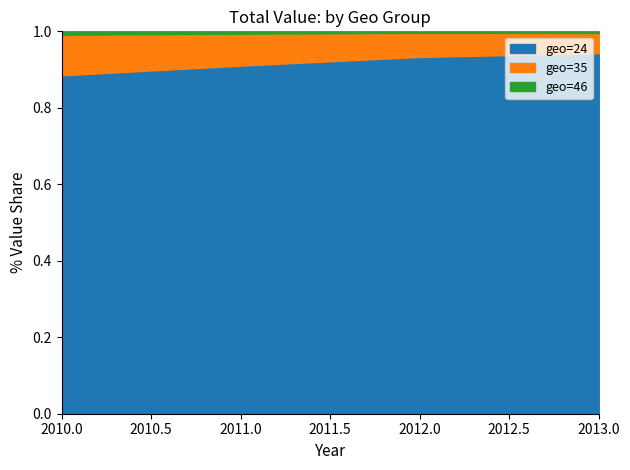

The value of geo=24 at 2012 is 915. True or false?

False